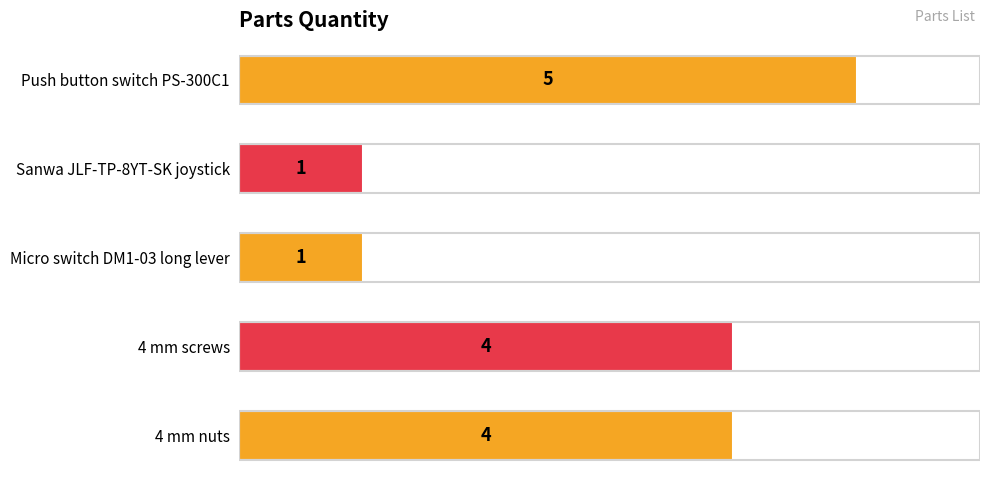

What is the difference between the values at Sanwa JLF-TP-8YT-SK joystick and 4 mm nuts?

3